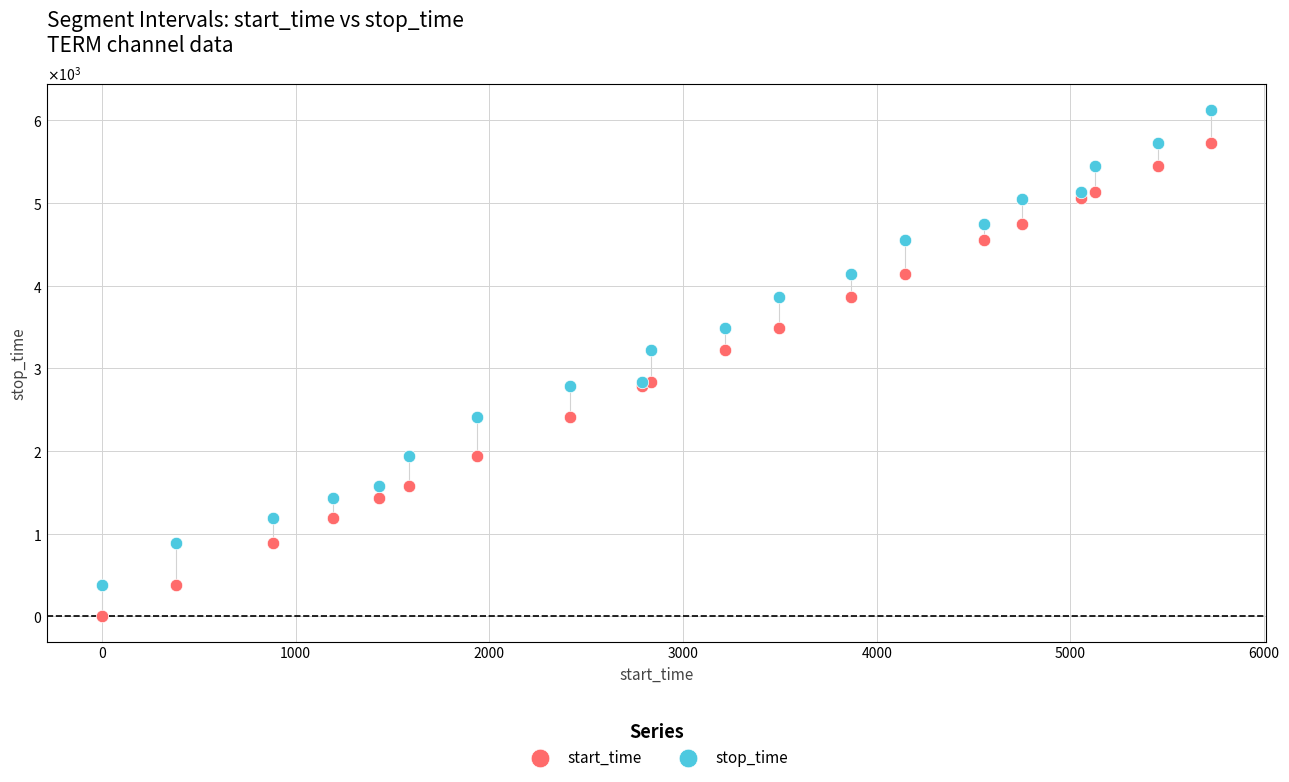

What are all the series names shown in the legend?

start_time, stop_time